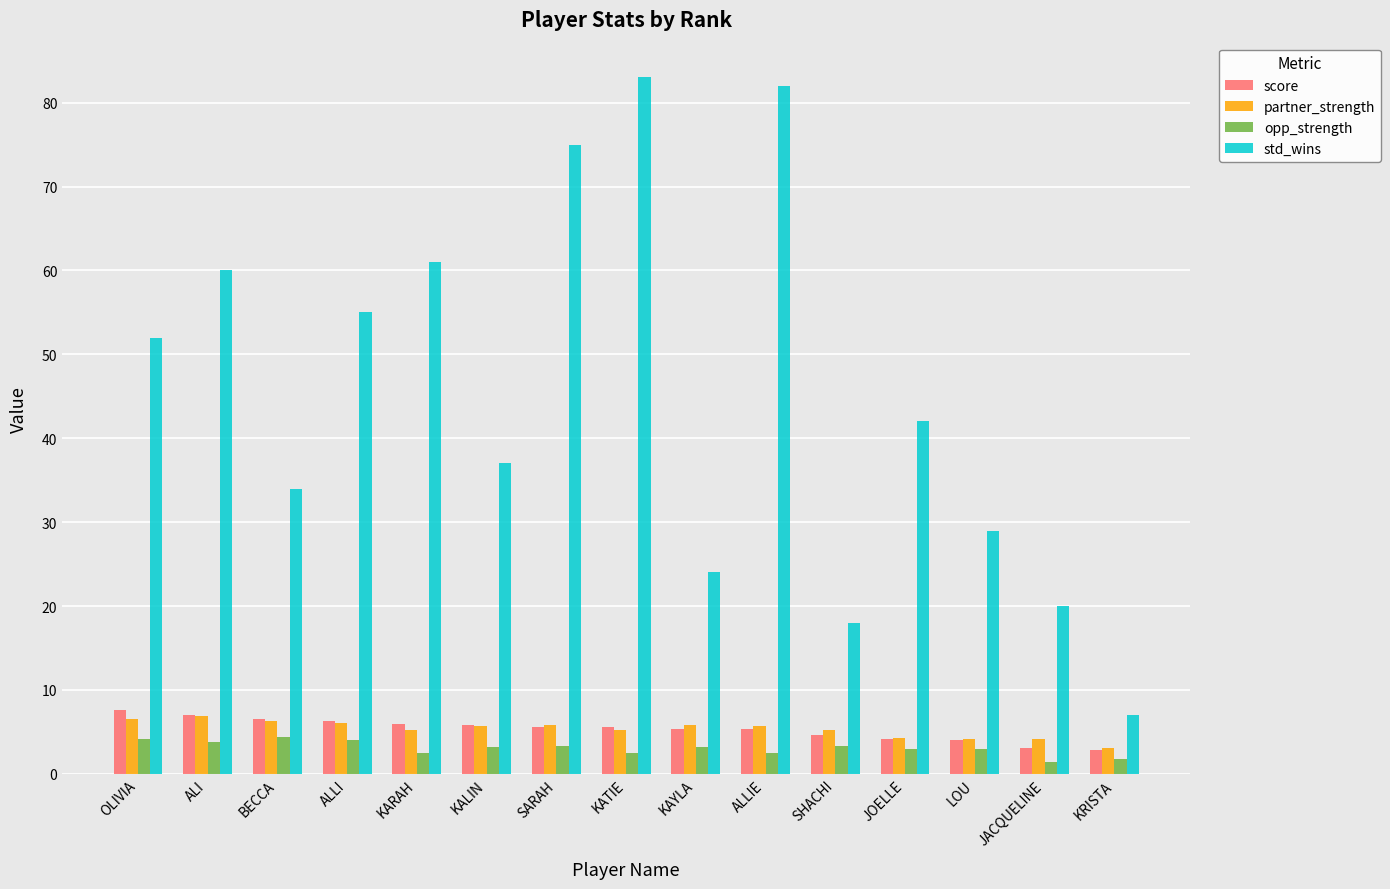

What is the spread (max minus min) of values at JOELLE?

39.0